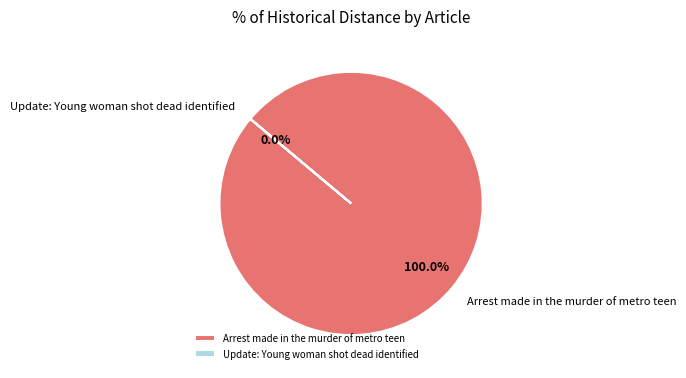

How many segments does this pie chart have?

2